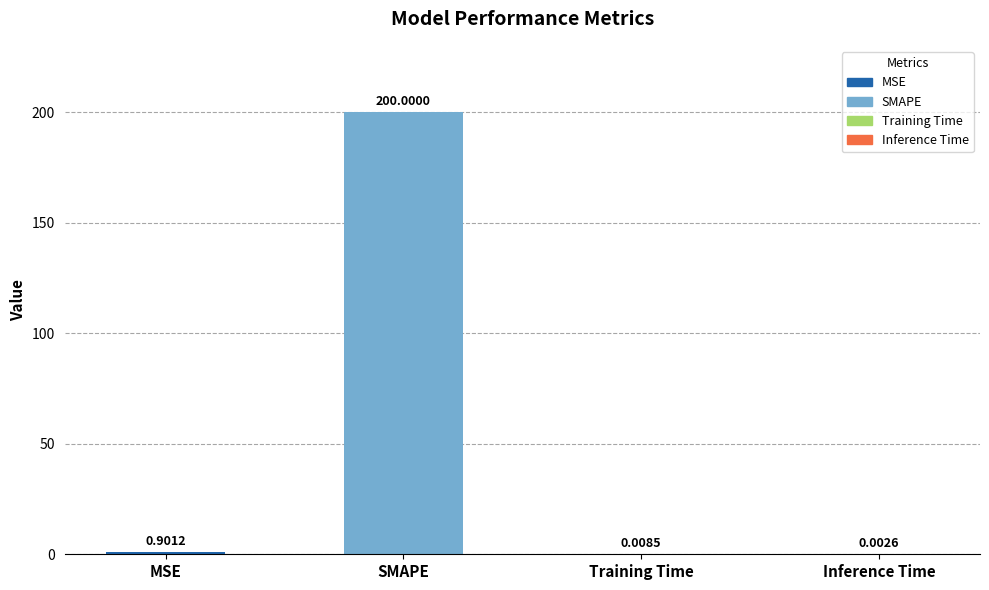

At which label is the value closest to 100?

MSE